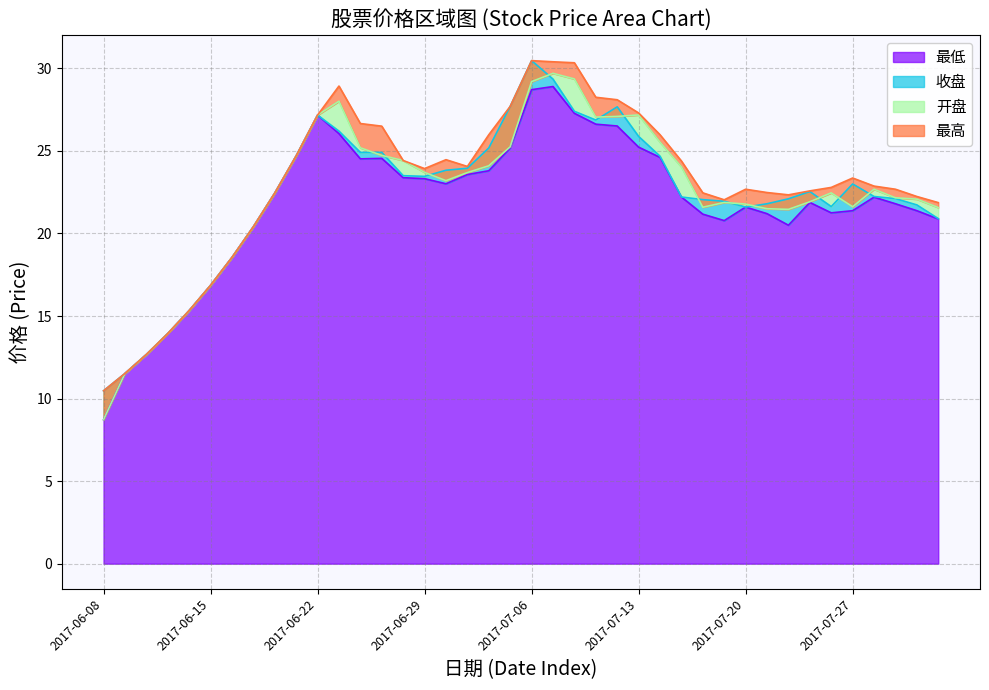

True or false: 最低 and 开盘 cross at least once.

False